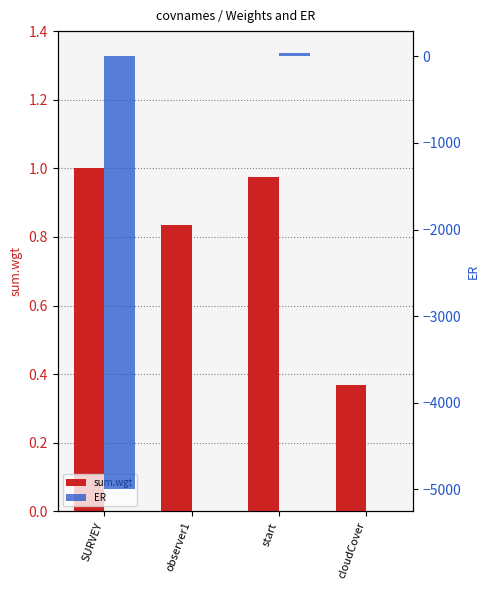

What position from the right is start?

2